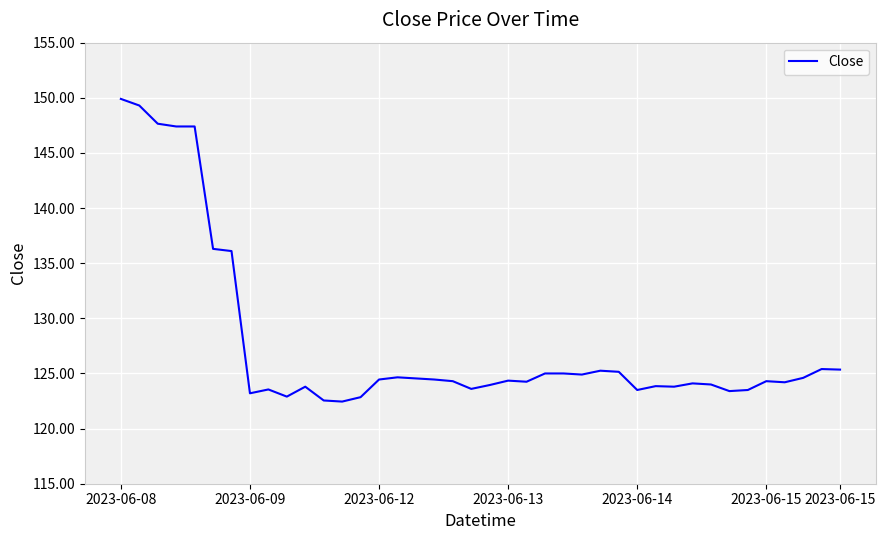

What is the difference between the maximum and minimum values?

27.4